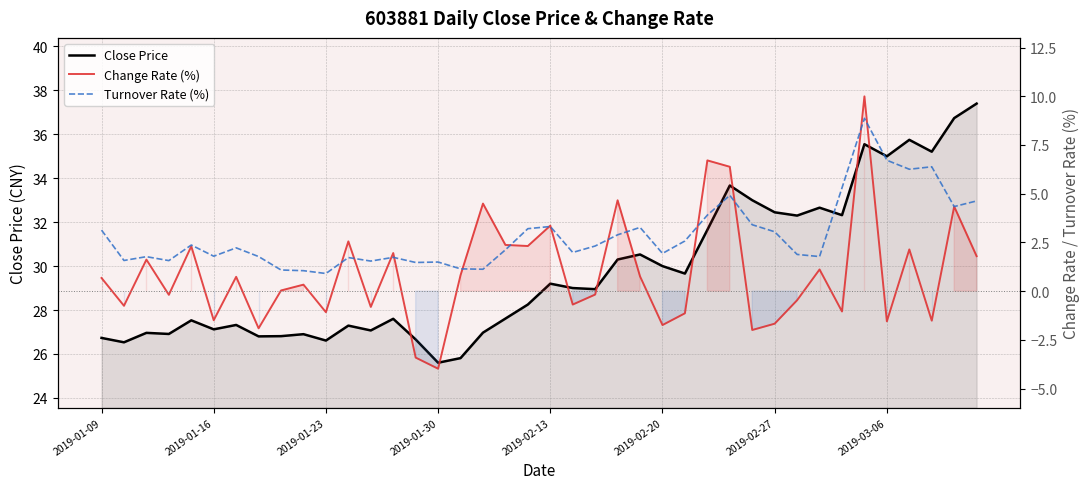

What is the value of the Close Price point at the 38th from the left?

35.2